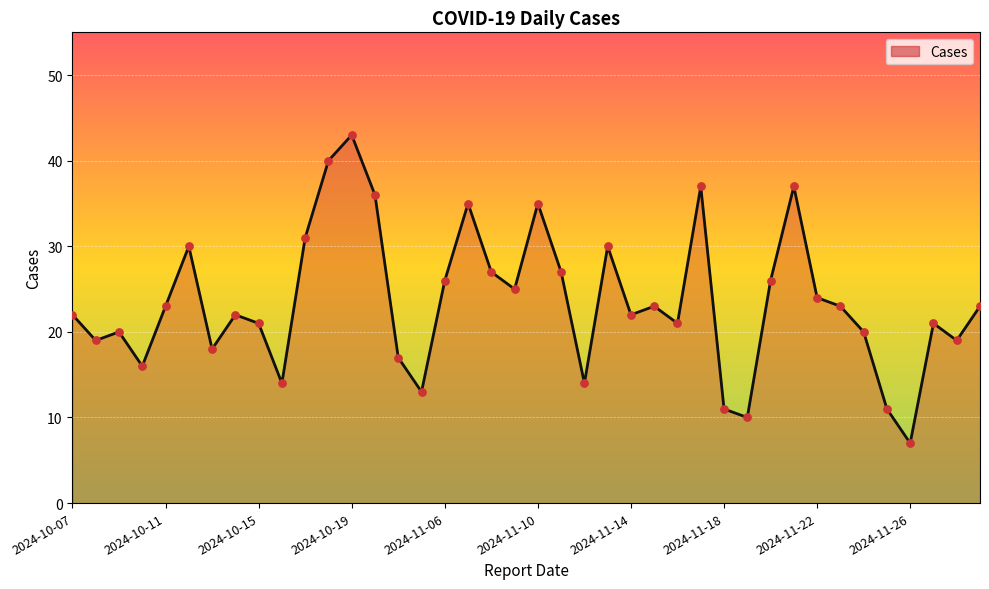

What is the difference between the maximum and minimum values?

36